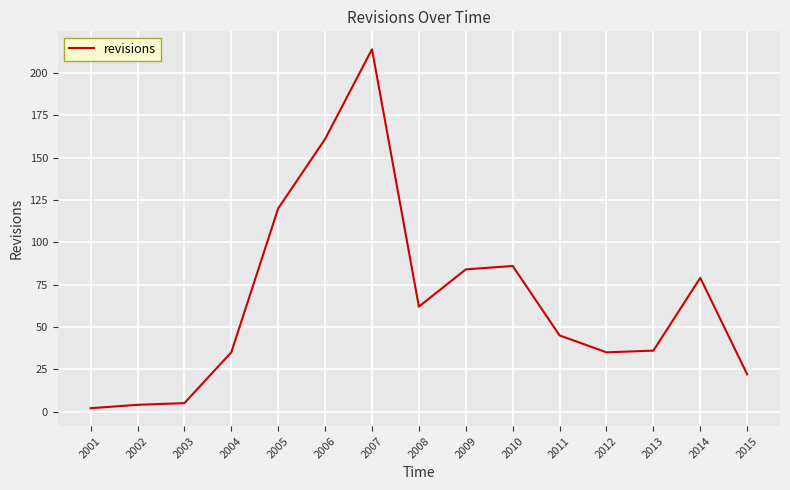

Reading left to right, extract all data points from this chart.

2	4	5	35	120	161	214	62	84	86	45	35	36	79	22